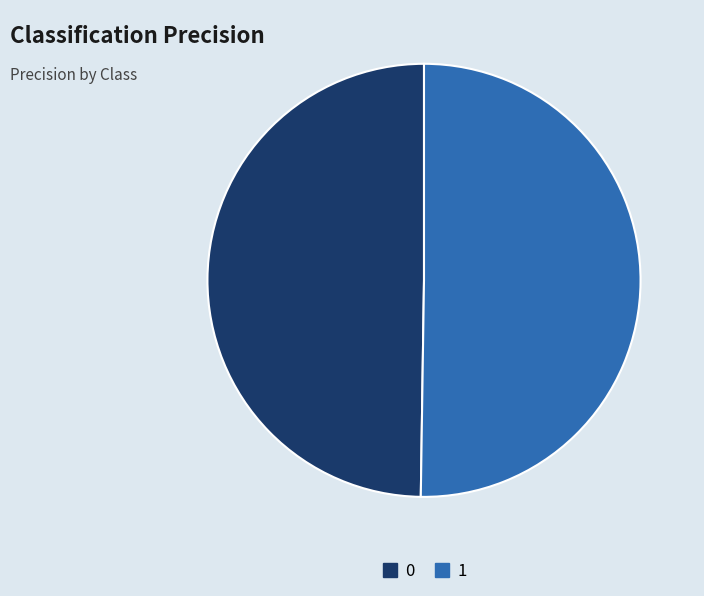

True or false: 0 accounts for 38% of the total.

False